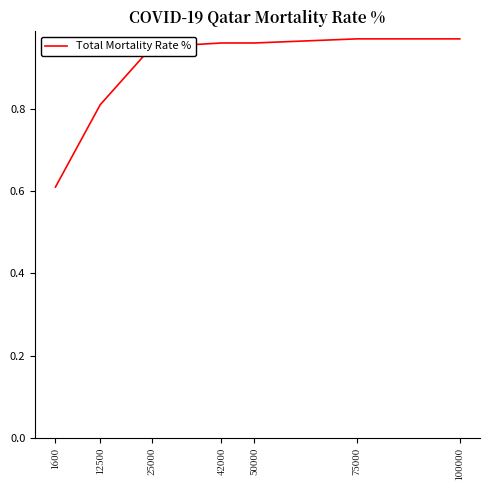

What is the sum of the values at 25000 and 50000?

1.9